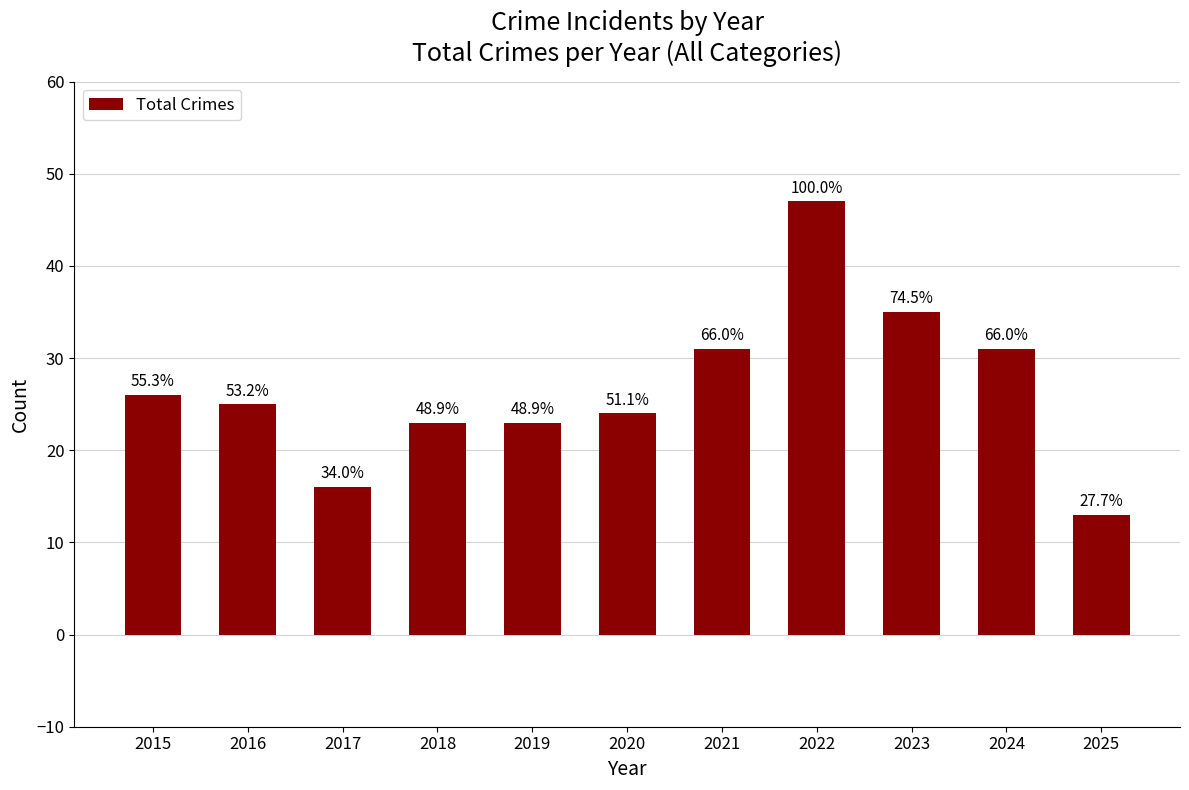

How many bars are there in total?

11